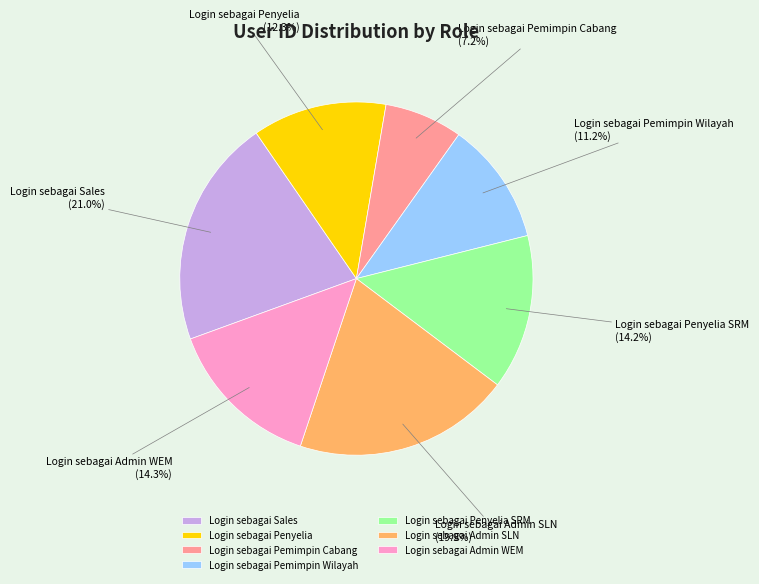

To the nearest percent, what portion does Login sebagai Pemimpin Cabang represent?

7%